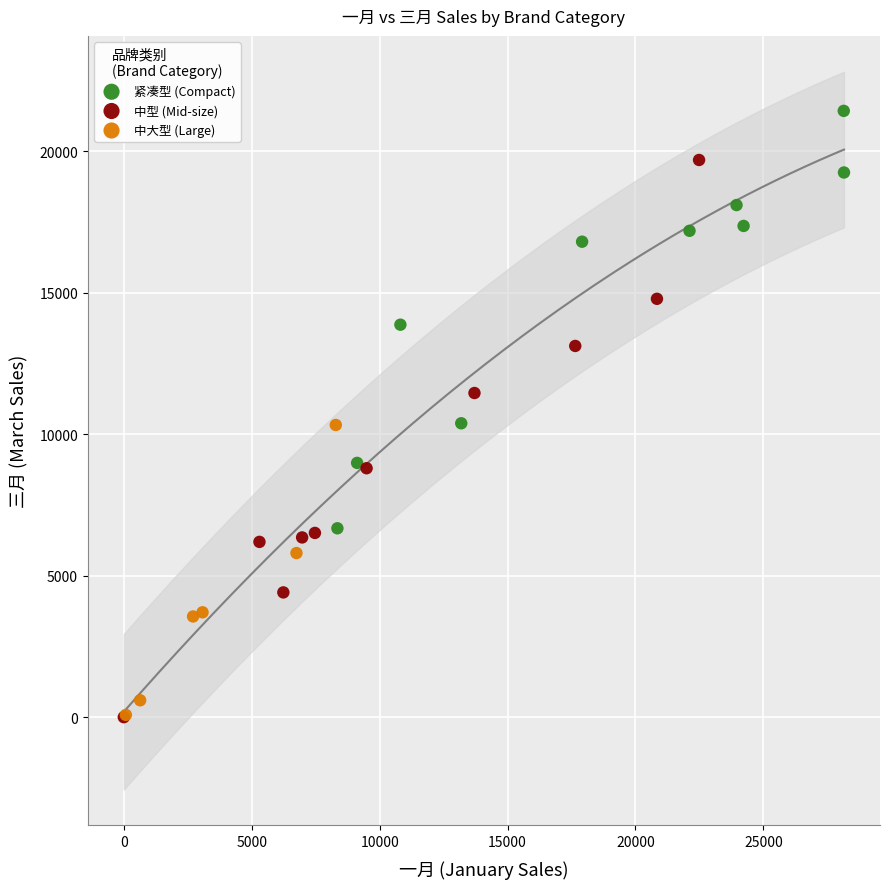

Which series has the largest Y range (max minus min)?

中型 (Mid-size)